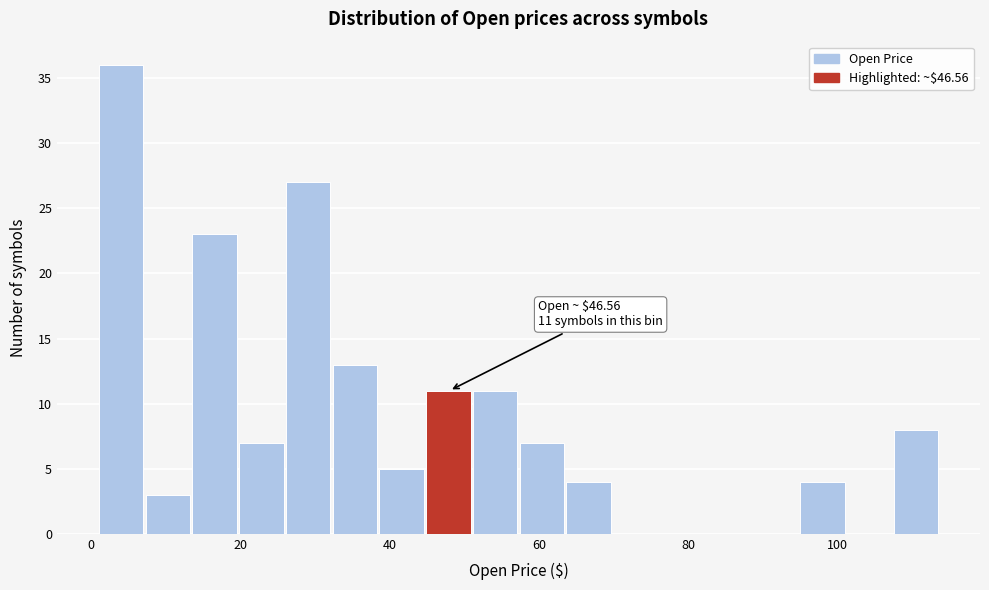

Read against the x-axis, roughly where is the centre of the tallest bar?

4